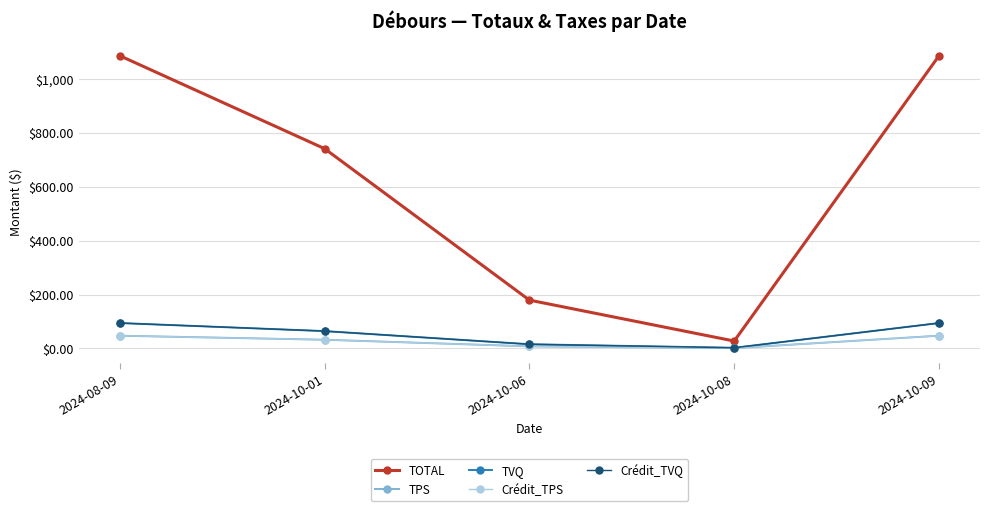

True or false: TOTAL and Crédit_TPS intersect in this chart.

False